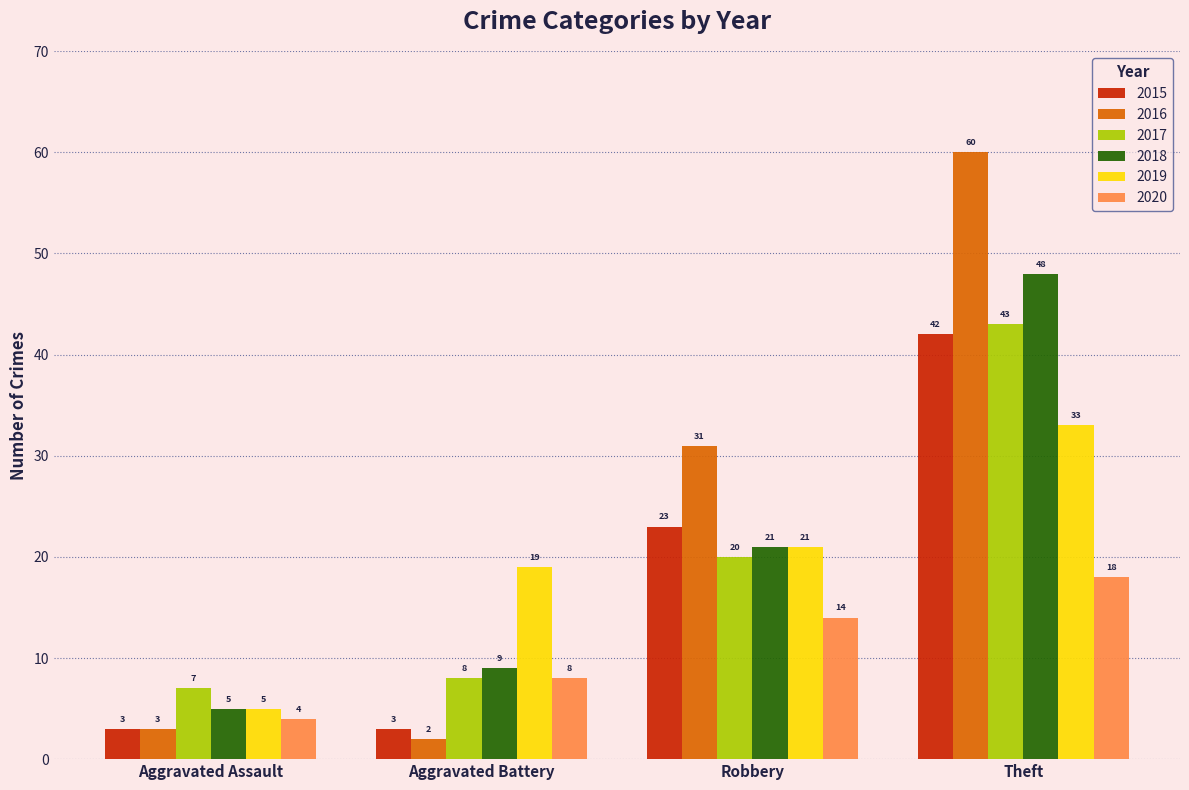

Which series has the largest range (max minus min)?

2016